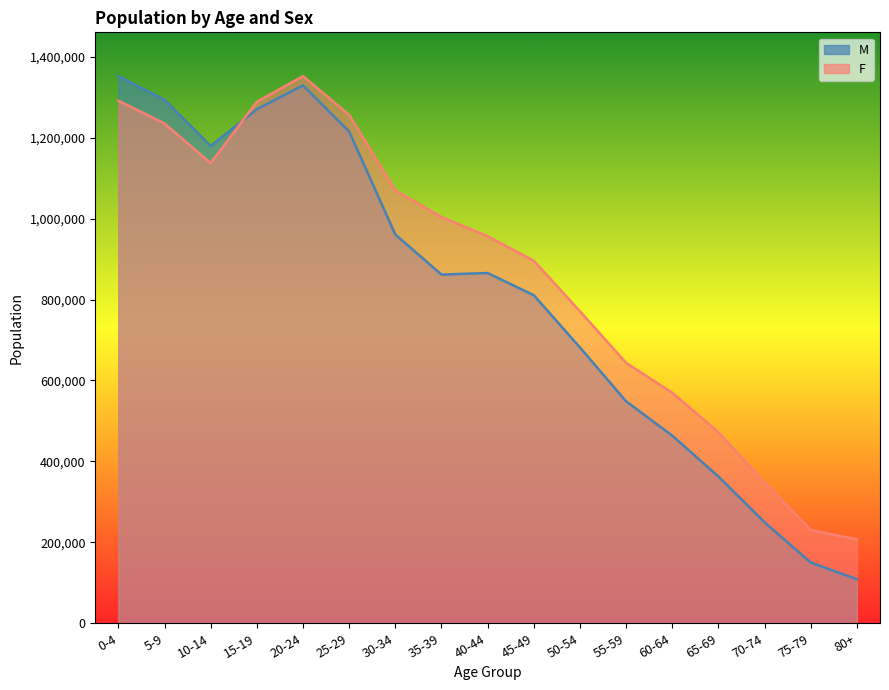

What is the value of the M point at the 8th from the left?

861669